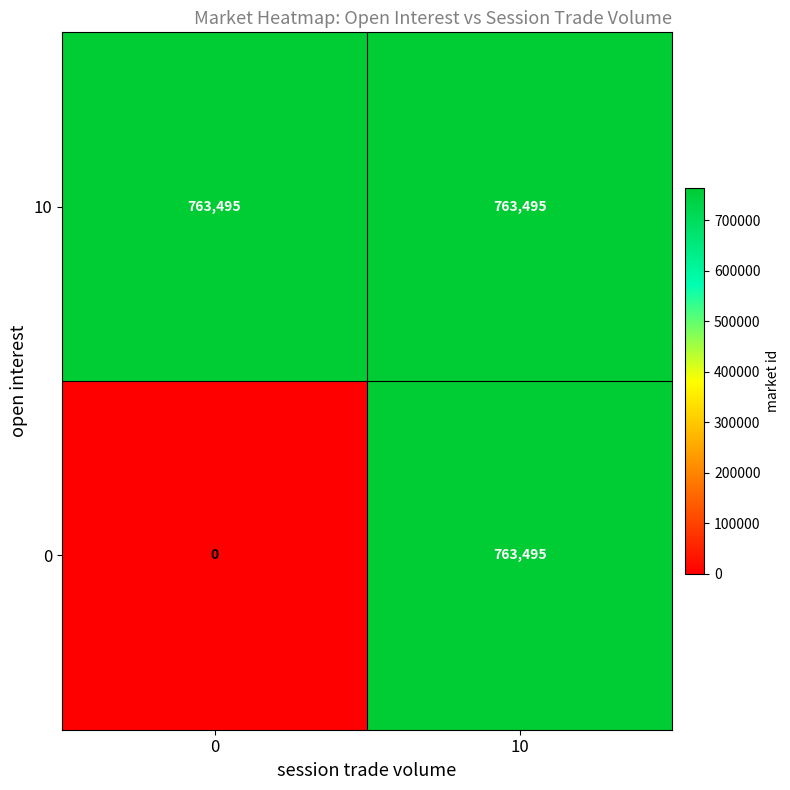

Reading right to left, transcribe all the data shown in this chart.

10: 763495	763495
0: 763495	0